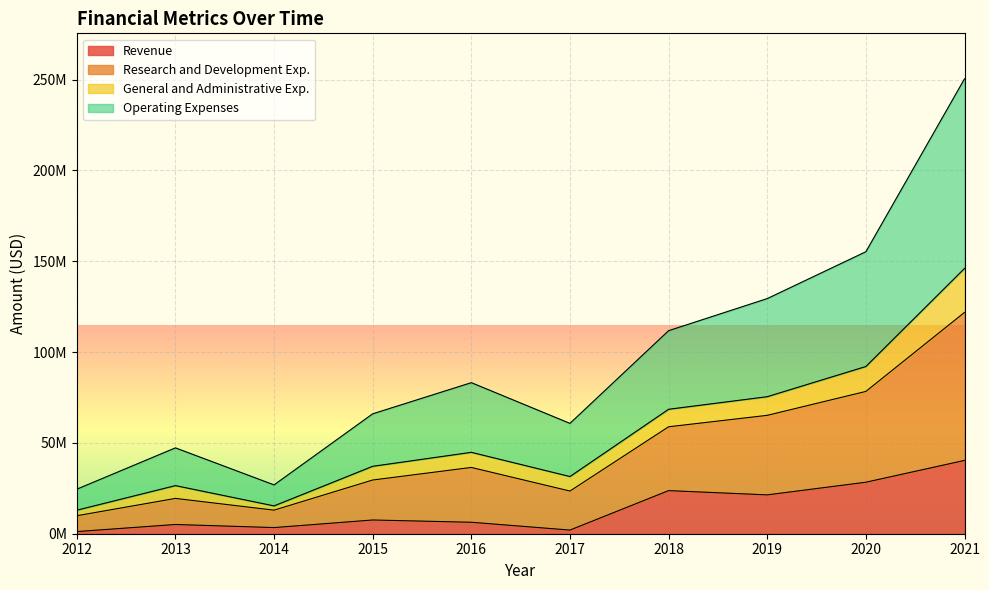

In Research and Development Exp., how many points are higher than both neighbors (excluding endpoints)?

2